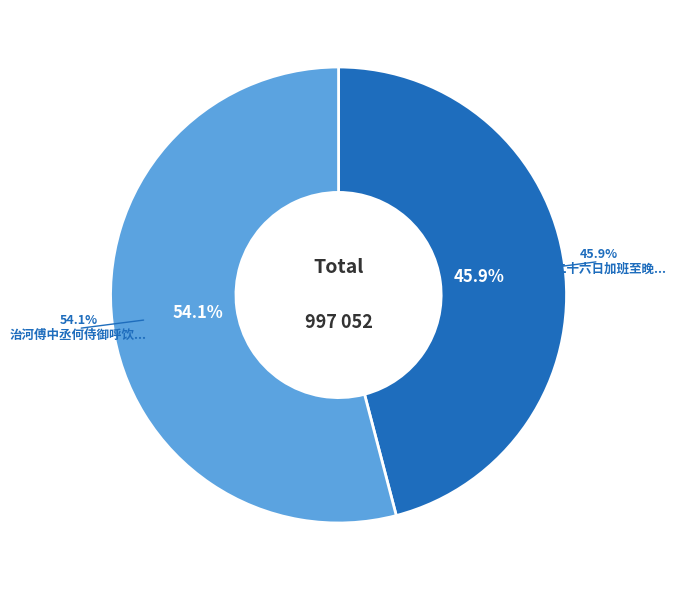

To the nearest percent, what portion does 九月二十六日加班至晚八点，坐憩抽烟，心中随作。移时同事呼饮店中，归而记之 represent?

46%